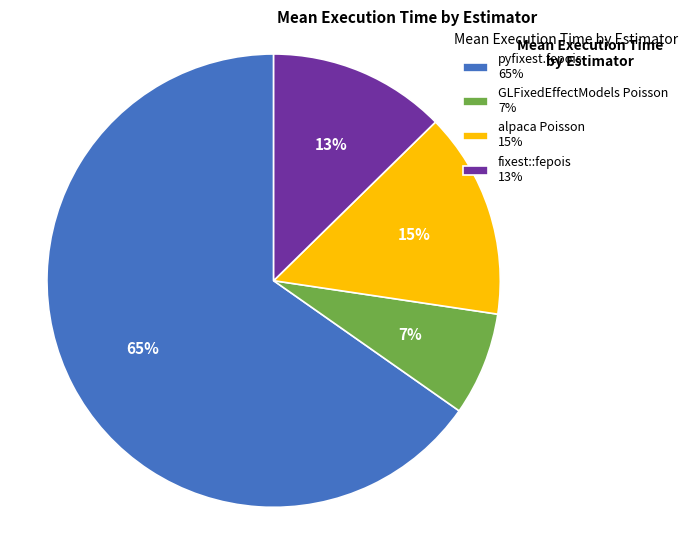

To the nearest percent, what is the difference between the largest and smallest slice percentages?

58%